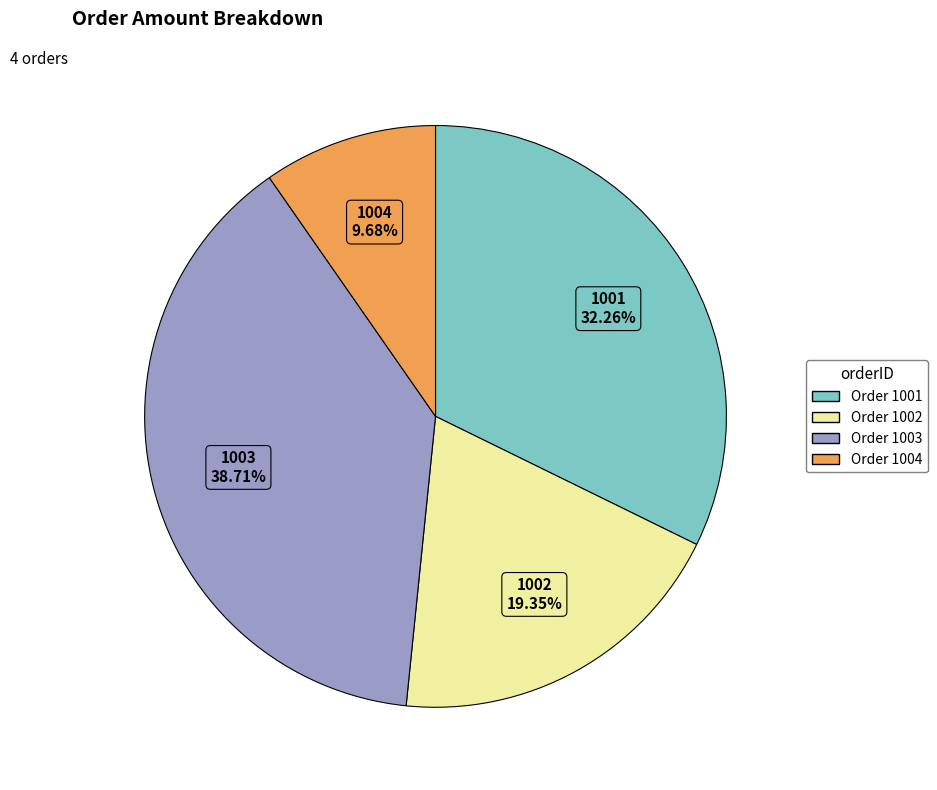

How many segments does this pie chart have?

4